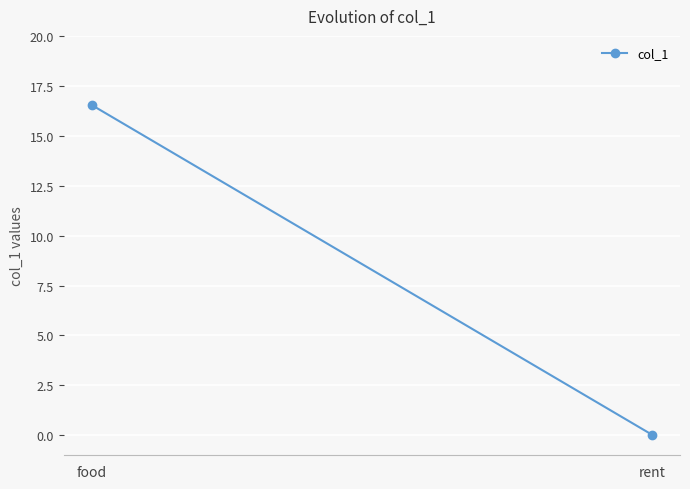

At which label is the value closest to 8?

rent